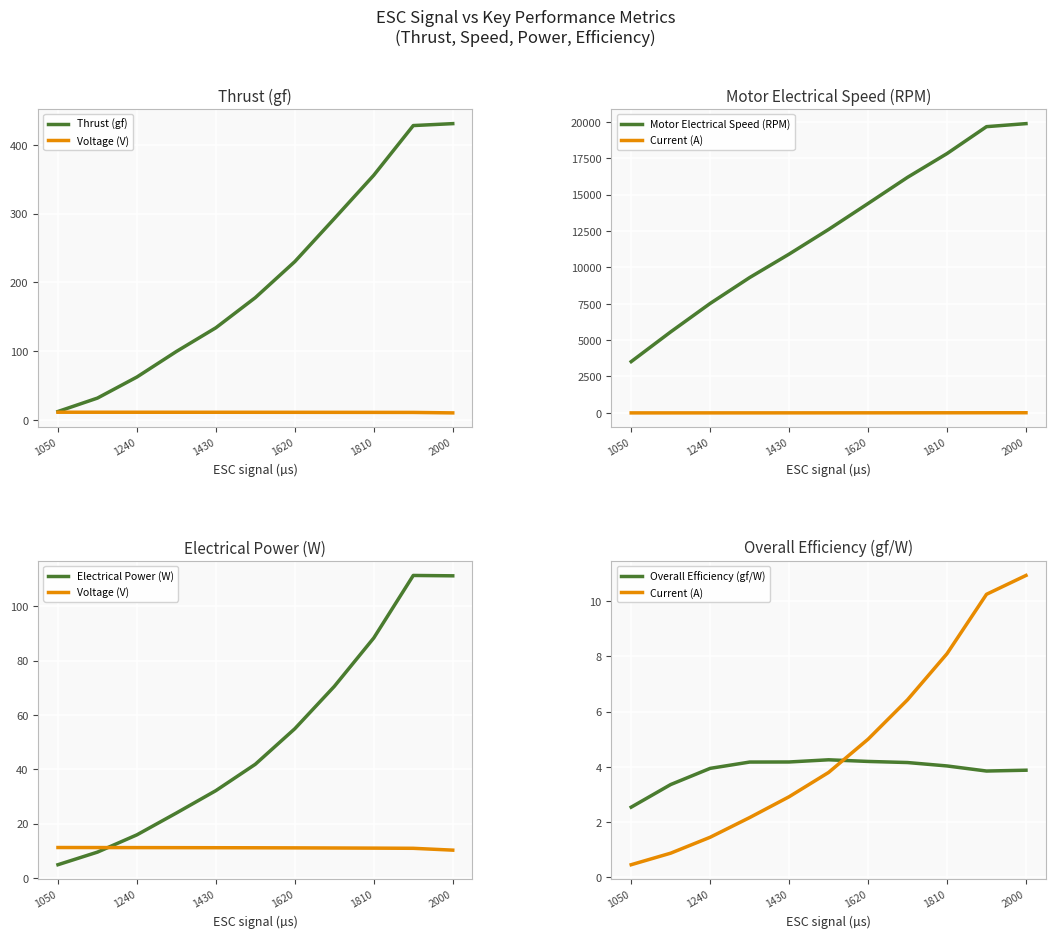

Reading left to right, what are all the values shown in this chart?

Thrust (gf): 12.2	31.7	62.3	99.5	133.9	177.8	230.1	292.7	355.8	427.9	430.7
Voltage (V): 11.2	11.1	11.1	11.1	11.1	11.1	11.0	11.0	10.9	10.9	10.2
Motor Electrical Speed (RPM): 3522.0	5564.0	7517.0	9295.0	10906.0	12600.0	14381.0	16181.0	17812.0	19660.0	19868.0
Current (A): 0.4	0.9	1.4	2.2	2.9	3.8	5.0	6.4	8.1	10.3	10.9
Electrical Power (W): 4.8	9.5	15.8	23.9	32.1	41.8	54.9	70.5	88.3	111.4	111.2
Overall Efficiency (gf/W): 2.5	3.4	3.9	4.2	4.2	4.3	4.2	4.2	4.0	3.8	3.9